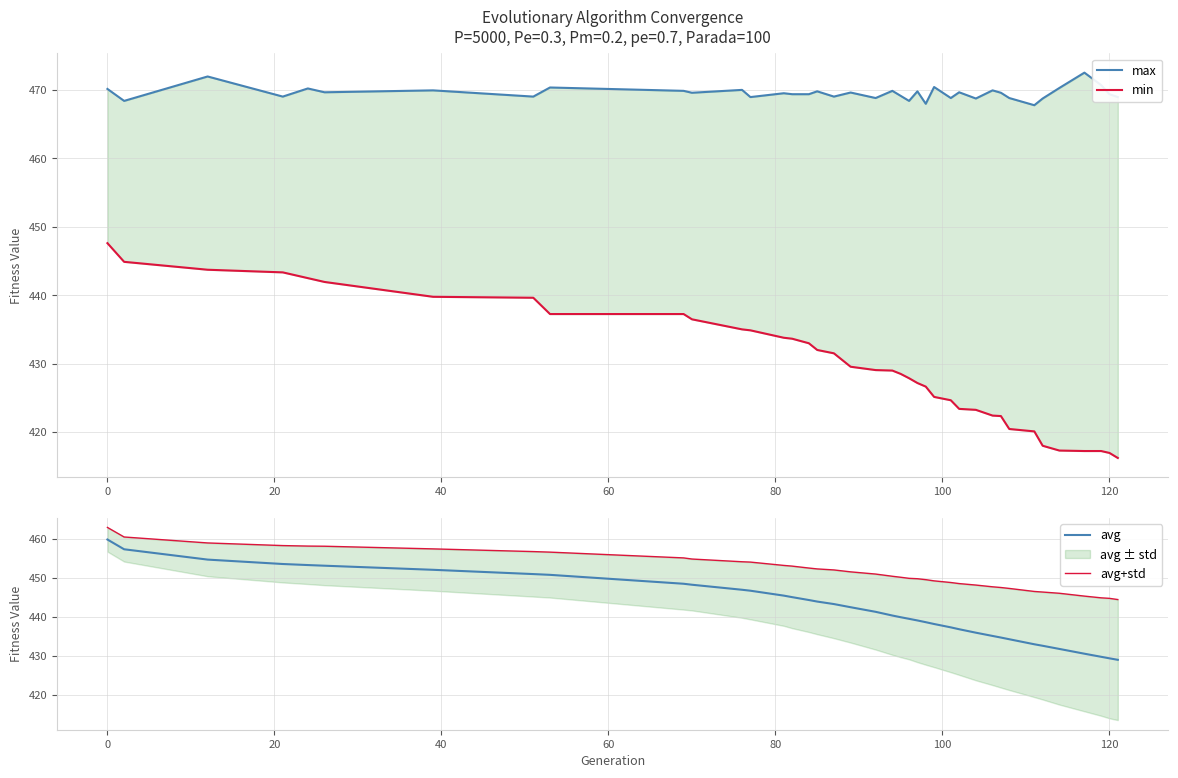

True or false: avg and avg+std intersect in this chart.

False